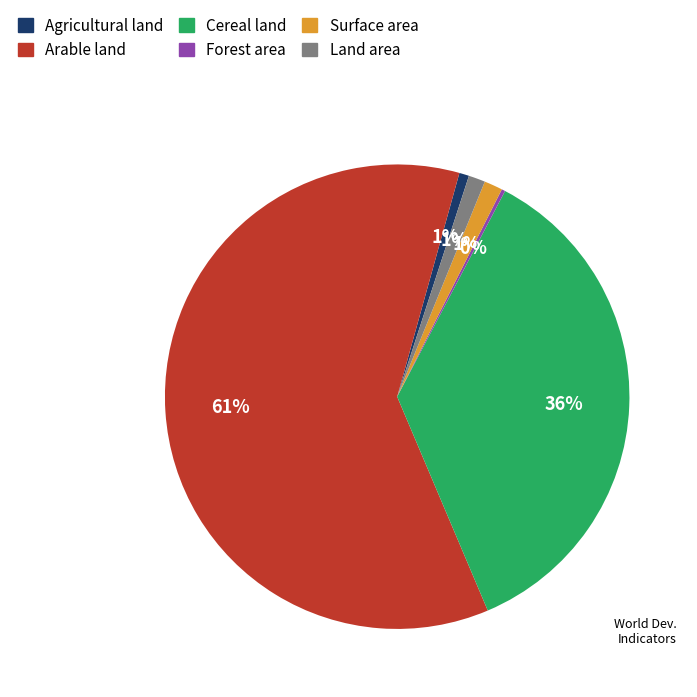

Between Land area and Cereal land, which is larger?

Cereal land